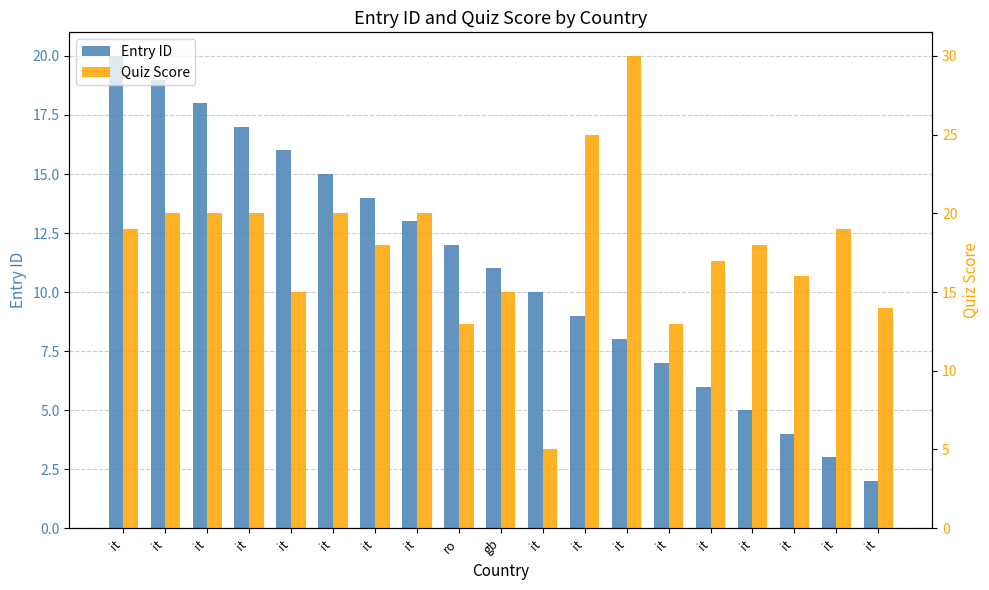

Which series has the largest range (max minus min)?

Quiz Score